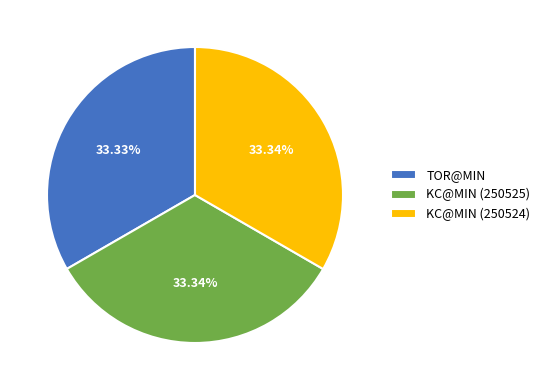

How many segments does this pie chart have?

3